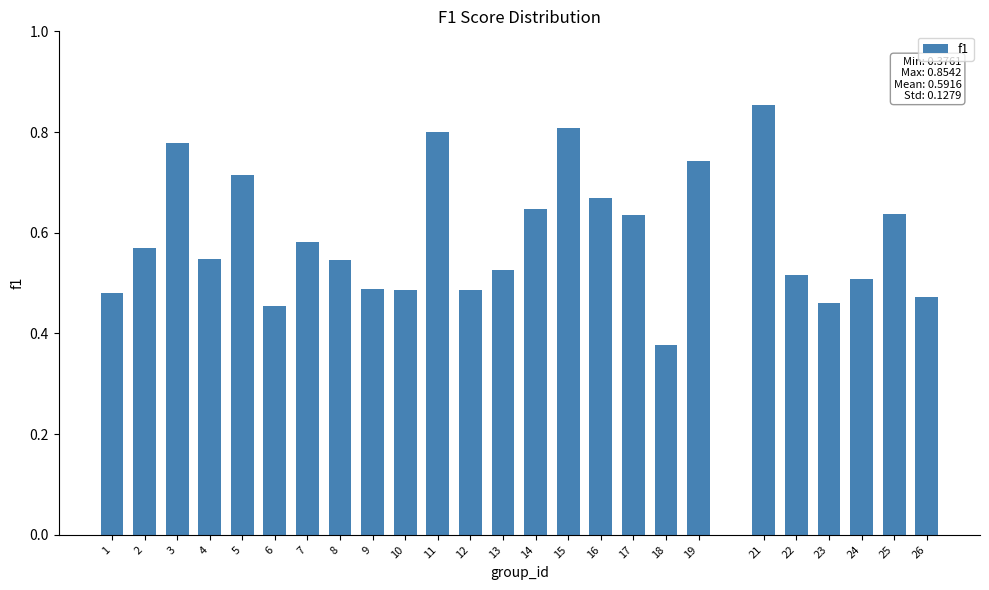

Count the values in the range 0 to 1.

25